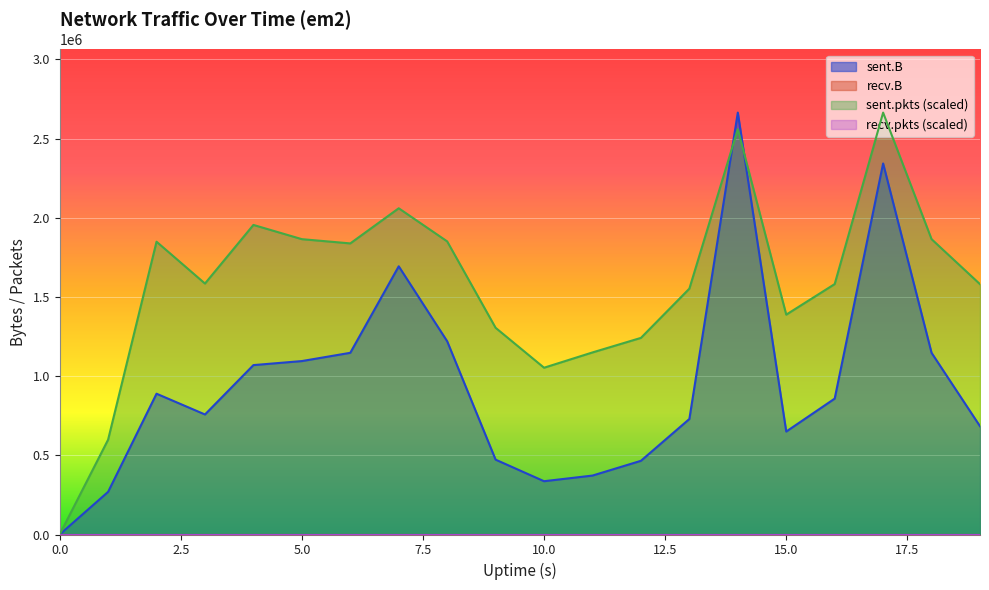

What is the label of the 10th point from the left?

9